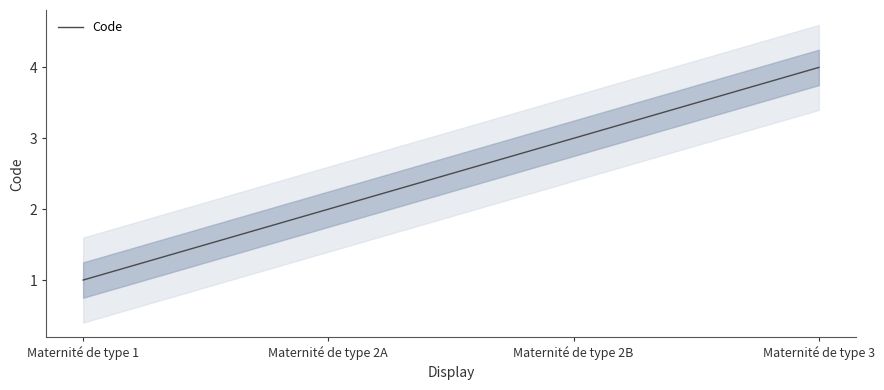

Reading left to right, transcribe all the data shown in this chart.

1	2	3	4